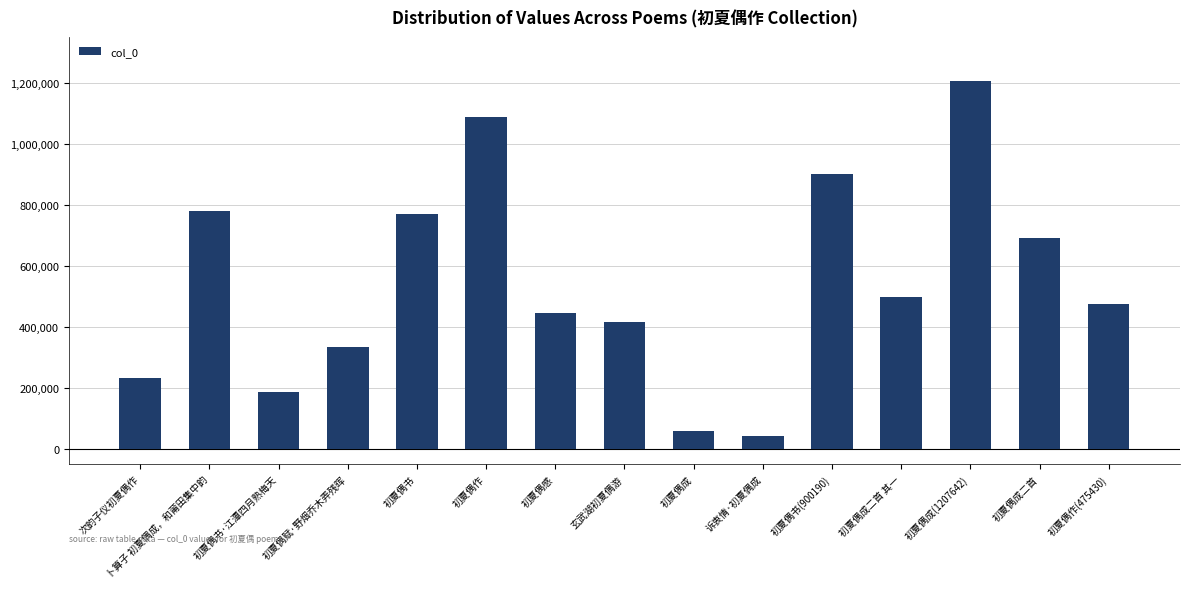

Is it true that the value at 初夏偶作 is 1529914?

False